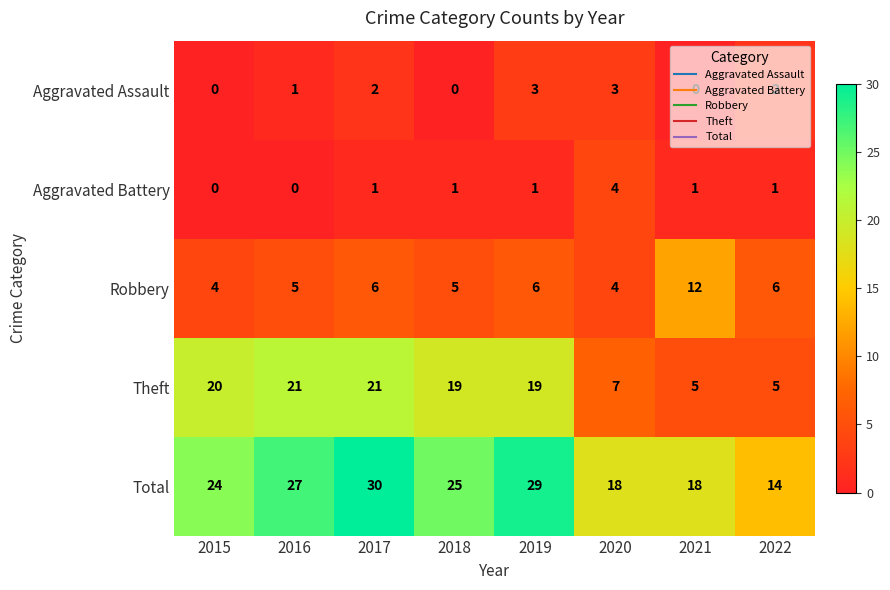

Which series has the largest total across all categories?

Total